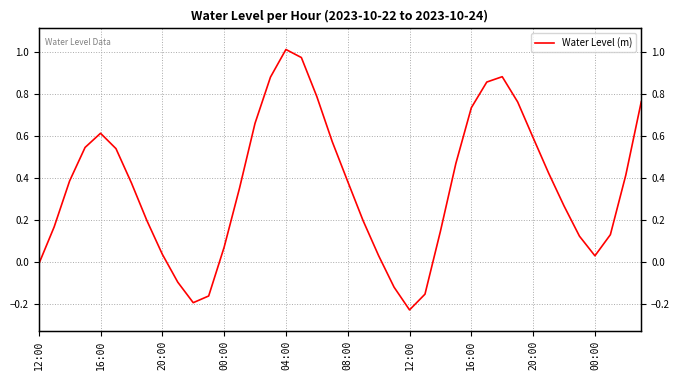

List the labels in order of value, smallest first.

24, 10, 11, 25, 23, 00:00, 12:00, 36, 22, 20:00, 12, 35, 37, 26, 16:00, 21, 16:00, 34, 13, 12:00, 20, 20:00, 38, 33, 27, 08:00, 00:00, 19, 32, 04:00, 14, 28, 31, 39, 18, 29, 15, 30, 17, 16